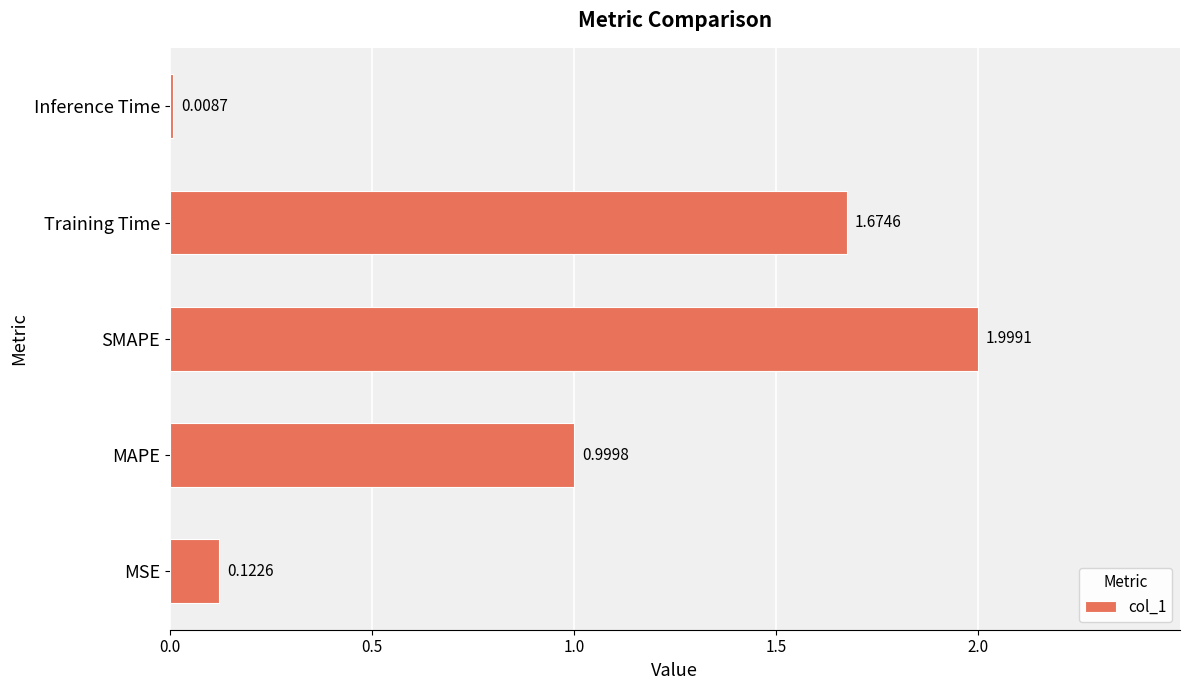

What is the average value?

1.0